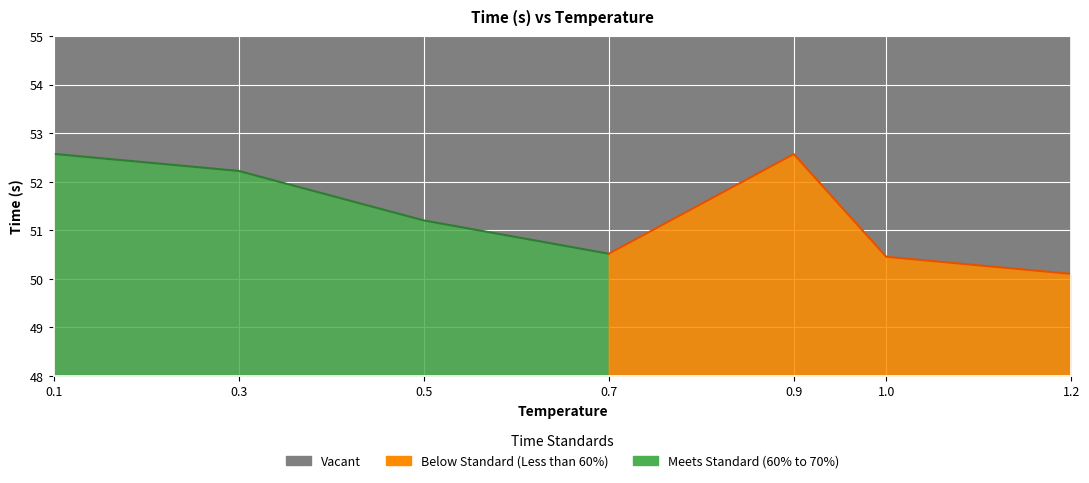

List the labels in order of value, largest first.

0.1, 0.9, 0.3, 0.5, 0.7, 1.0, 1.2